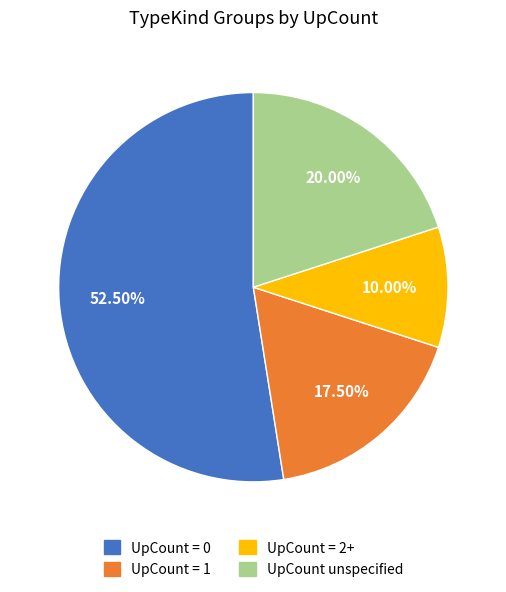

Rank the categories by value from highest to lowest.

UpCount = 0, UpCount unspecified, UpCount = 1, UpCount = 2+